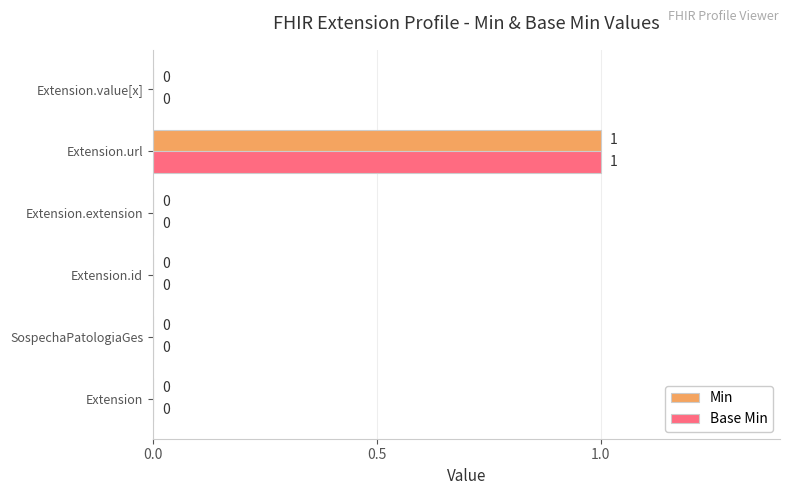

What are all the series names shown in the legend?

Min, Base Min